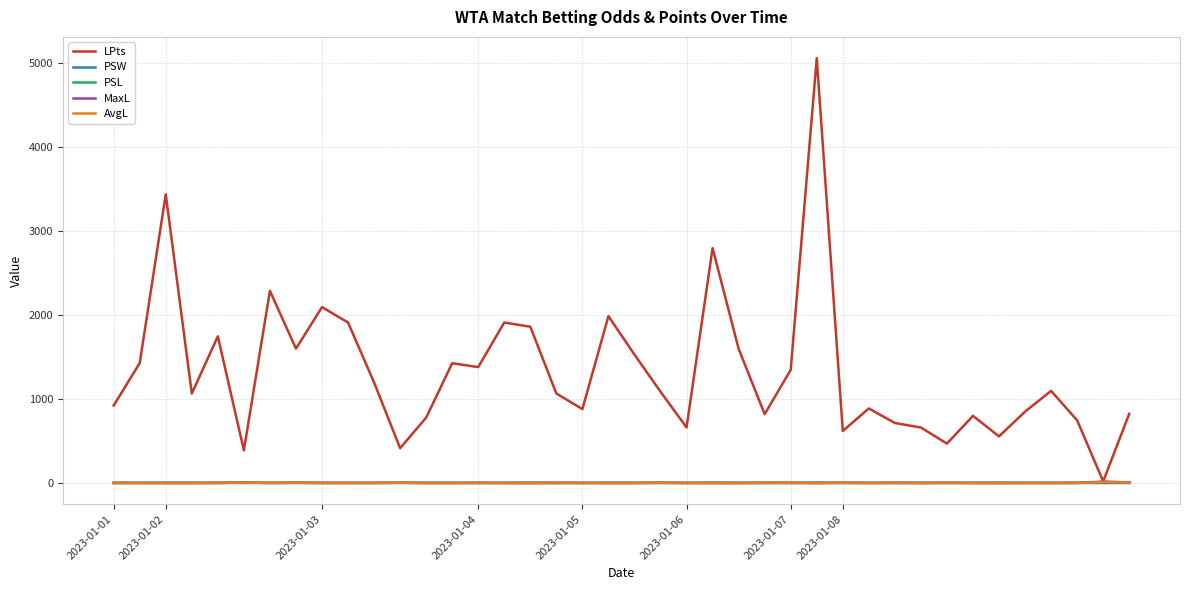

In MaxL, how many points are lower than both neighbors (excluding endpoints)?

12